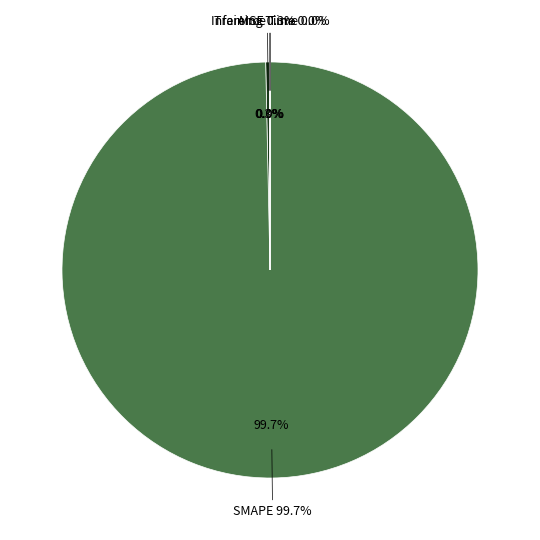

How many segments does this pie chart have?

4